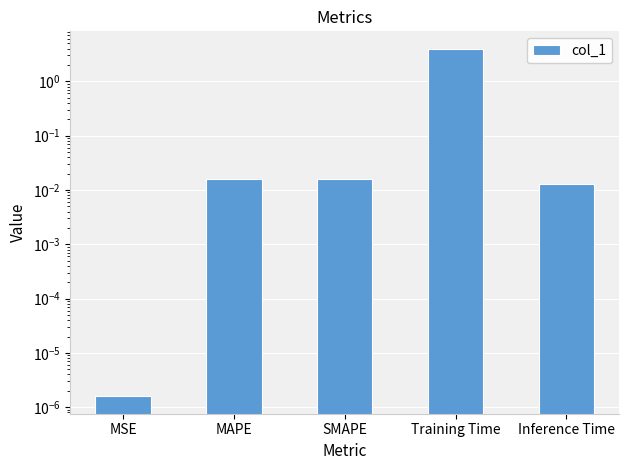

What is the sum of the values at Training Time and Inference Time?

4.0